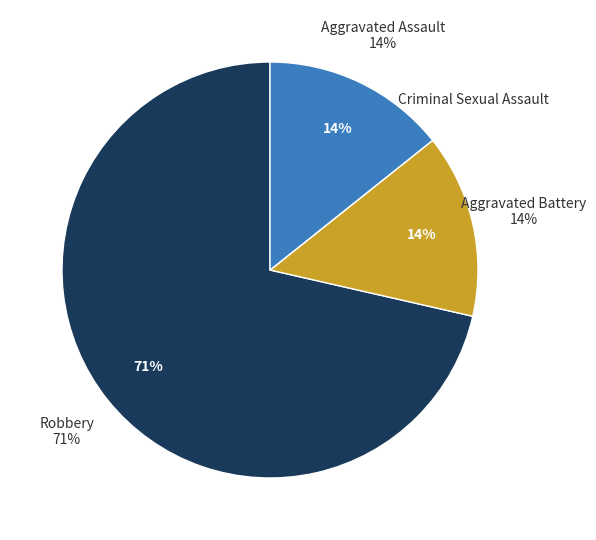

How much of the chart is everything except Robbery?

28.6%